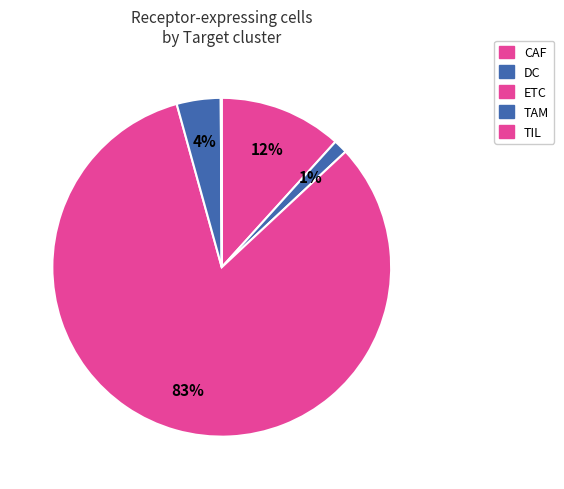

To the nearest percent, what percentage of the pie is ETC?

83%